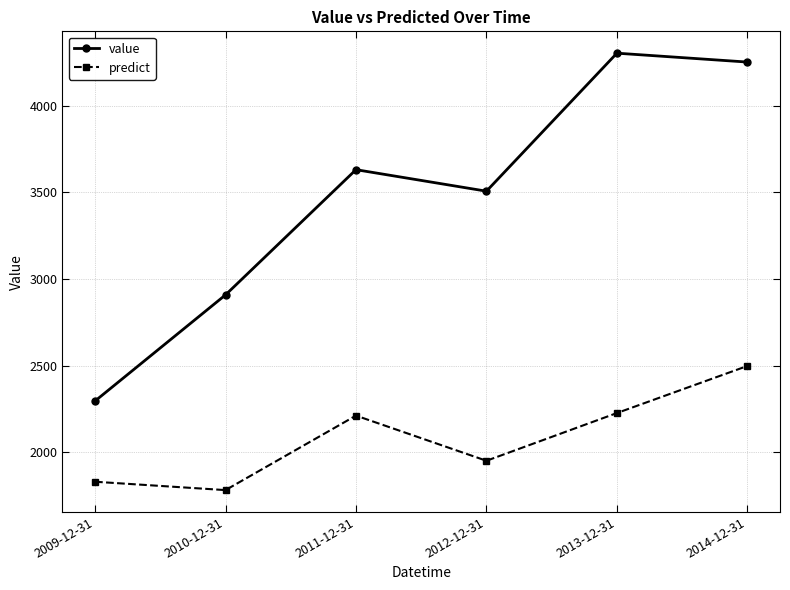

Is the value of value at 2011-12-31 greater than the value of predict at 2014-12-31?

Yes